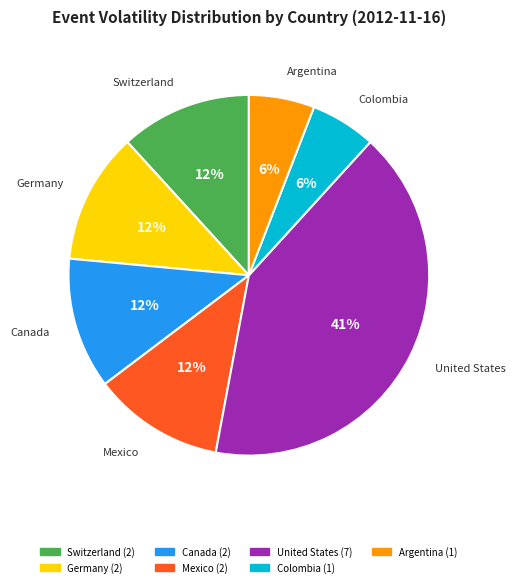

To the nearest percent, what percentage of the pie is Switzerland?

12%